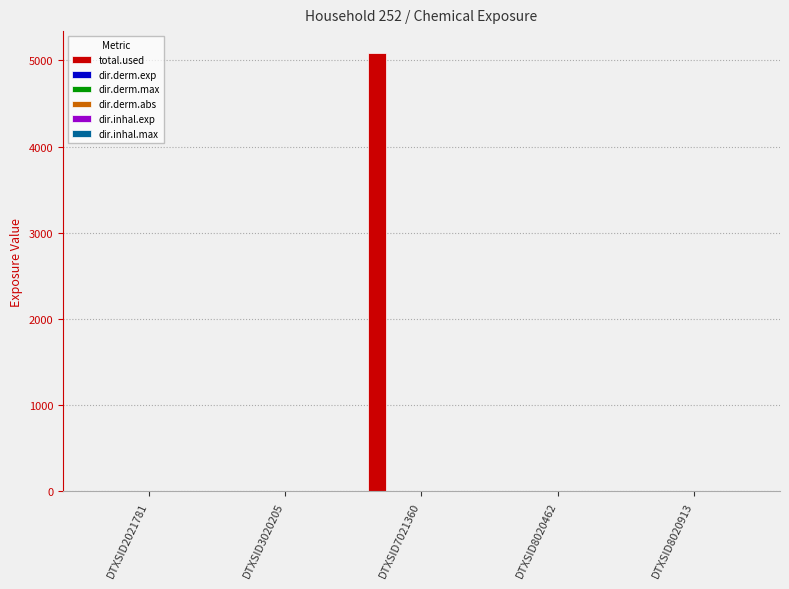

Is it true that total.used equals -3503.1 at DTXSID2021781?

False